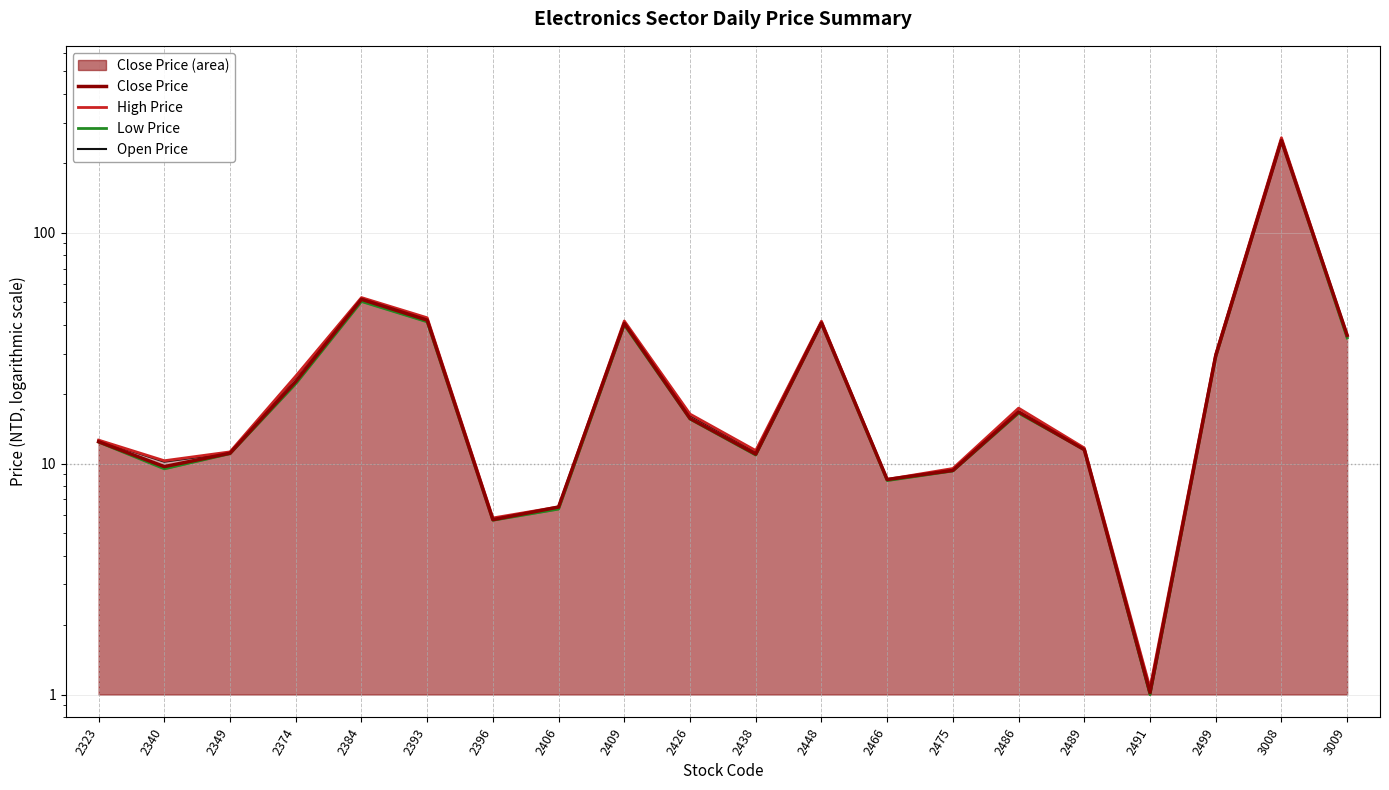

At how many categories does at least one series exceed 255?

1